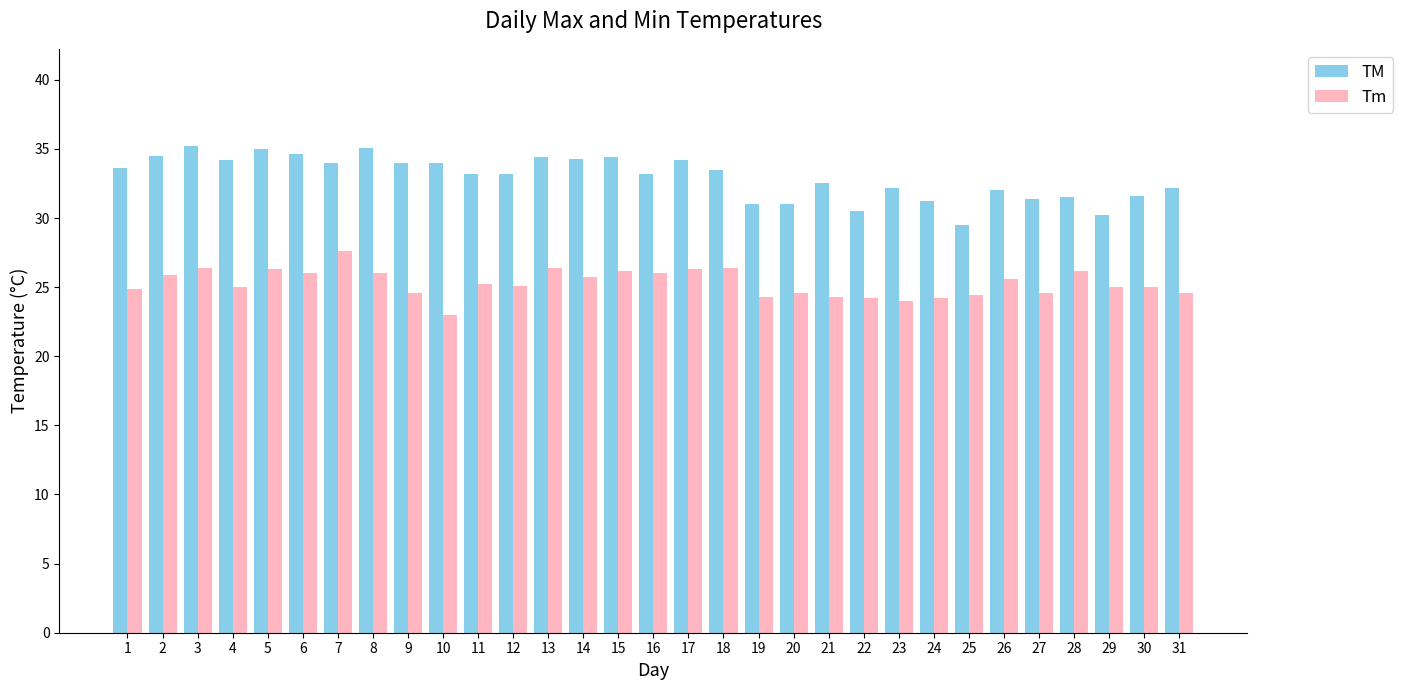

Which category has the lowest value in the Tm series?

10